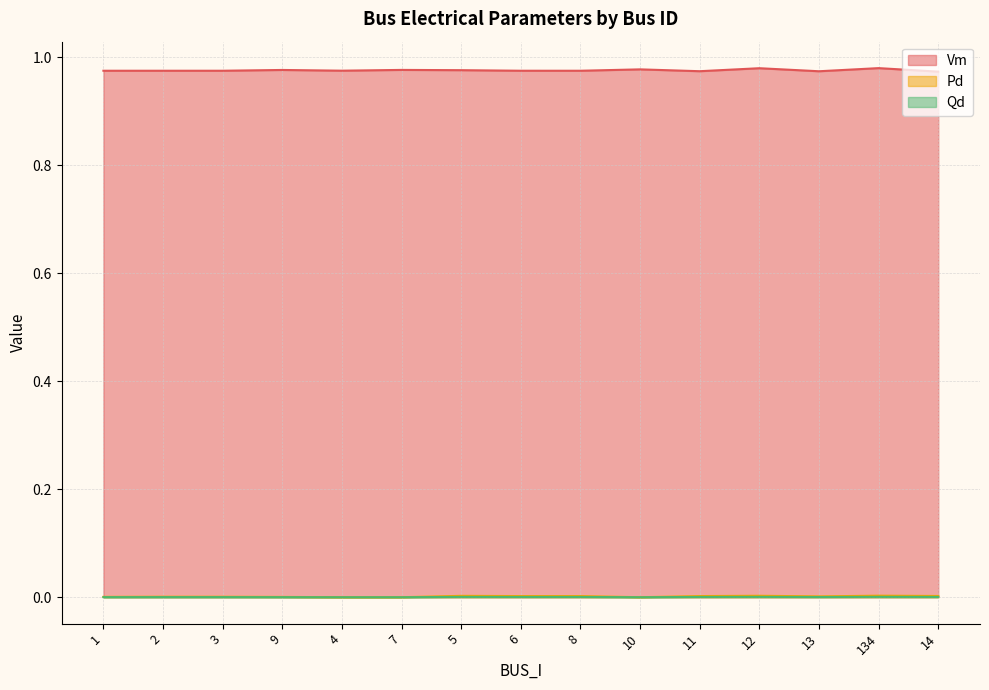

At which label does Vm reach its peak?

134